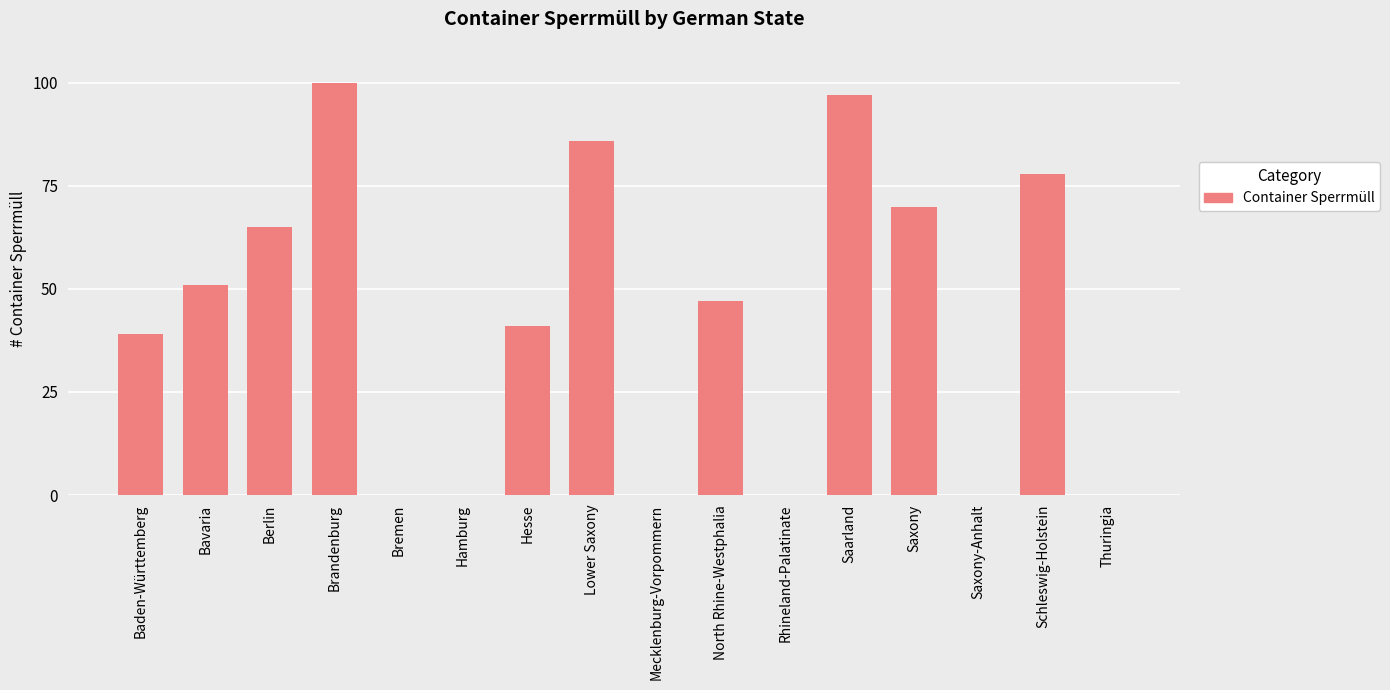

At which category does the chart reach its peak across all series?

Brandenburg